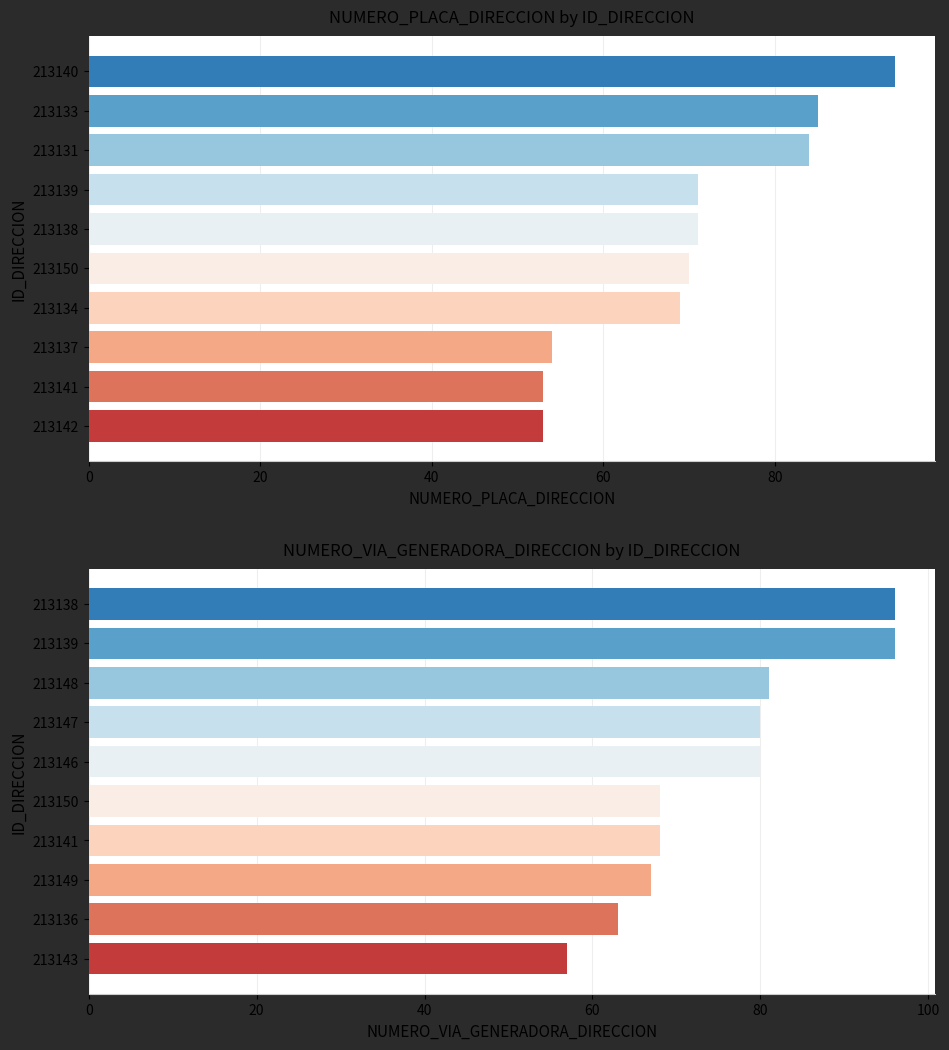

List the series in order of their peak value, highest first.

NUMERO_VIA_GENERADORA_DIRECCION, NUMERO_PLACA_DIRECCION